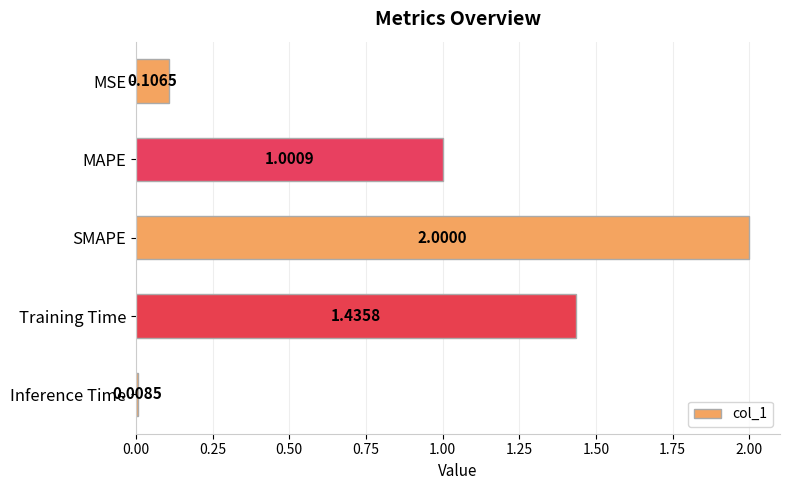

Does the chart contain any negative values?

No